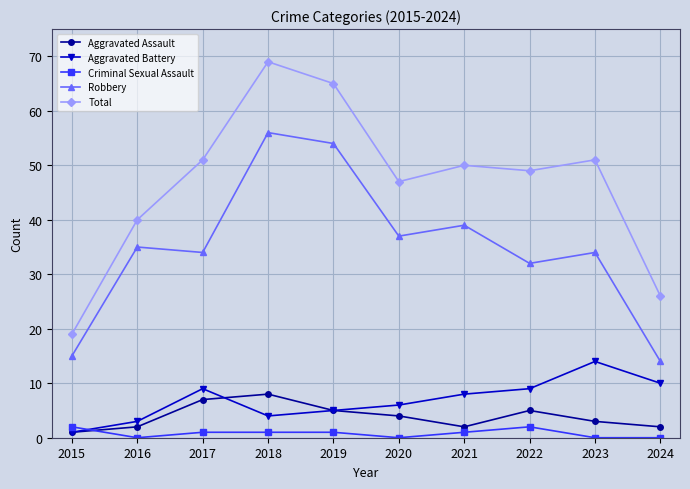

Reading left to right, extract all data points from this chart.

Aggravated Assault: 2015=1	2016=2	2017=7	2018=8	2019=5	2020=4	2021=2	2022=5	2023=3	2024=2
Aggravated Battery: 2015=1	2016=3	2017=9	2018=4	2019=5	2020=6	2021=8	2022=9	2023=14	2024=10
Criminal Sexual Assault: 2015=2	2016=0	2017=1	2018=1	2019=1	2020=0	2021=1	2022=2	2023=0	2024=0
Robbery: 2015=15	2016=35	2017=34	2018=56	2019=54	2020=37	2021=39	2022=32	2023=34	2024=14
Total: 2015=19	2016=40	2017=51	2018=69	2019=65	2020=47	2021=50	2022=49	2023=51	2024=26